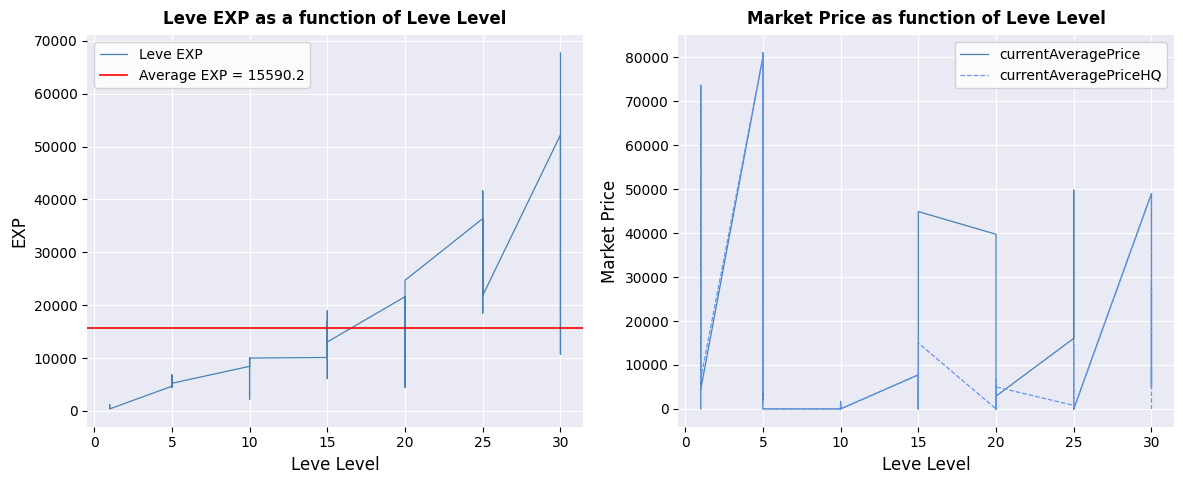

How many positive values does the currentAveragePrice series have?

25